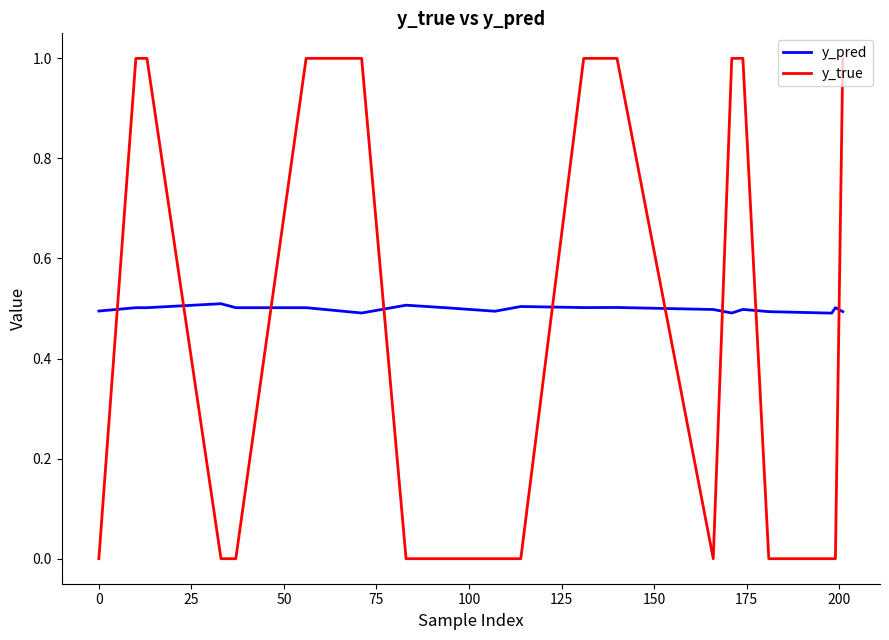

List the series in order of their peak value, lowest first.

y_pred, y_true